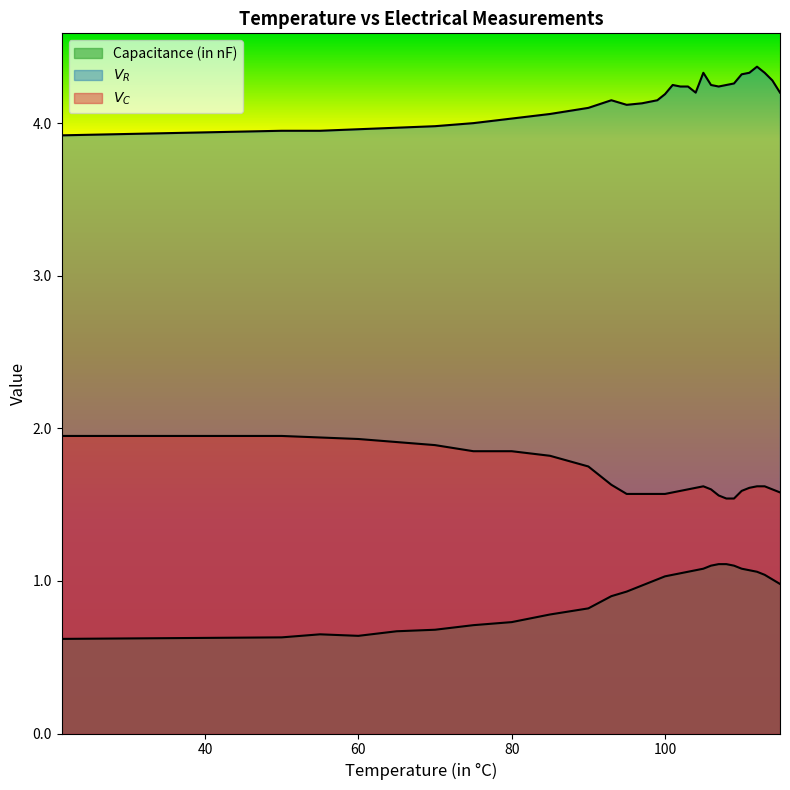

Reading left to right, extract all data points from this chart.

Capacitance (in nF): 21.3=0.6	50=0.6	55=0.7	60=0.6	65=0.7	70=0.7	75=0.7	80=0.7	85=0.8	90=0.8	93=0.9	95=0.9	97=1.0	99=1.0	100=1.0	101=1.0	102=1.1	103=1.1	104=1.1	105=1.1	106=1.1	107=1.1	108=1.1	109=1.1	110=1.1	111=1.1	112=1.1	113=1.0	114=1.0	115=1.0
$V_R$: 21.3=3.9	50=4.0	55=4.0	60=4.0	65=4.0	70=4.0	75=4.0	80=4.0	85=4.1	90=4.1	93=4.2	95=4.1	97=4.1	99=4.2	100=4.2	101=4.2	102=4.2	103=4.2	104=4.2	105=4.3	106=4.2	107=4.2	108=4.2	109=4.3	110=4.3	111=4.3	112=4.4	113=4.3	114=4.3	115=4.2
$V_C$: 21.3=1.9	50=1.9	55=1.9	60=1.9	65=1.9	70=1.9	75=1.9	80=1.9	85=1.8	90=1.8	93=1.6	95=1.6	97=1.6	99=1.6	100=1.6	101=1.6	102=1.6	103=1.6	104=1.6	105=1.6	106=1.6	107=1.6	108=1.5	109=1.5	110=1.6	111=1.6	112=1.6	113=1.6	114=1.6	115=1.6